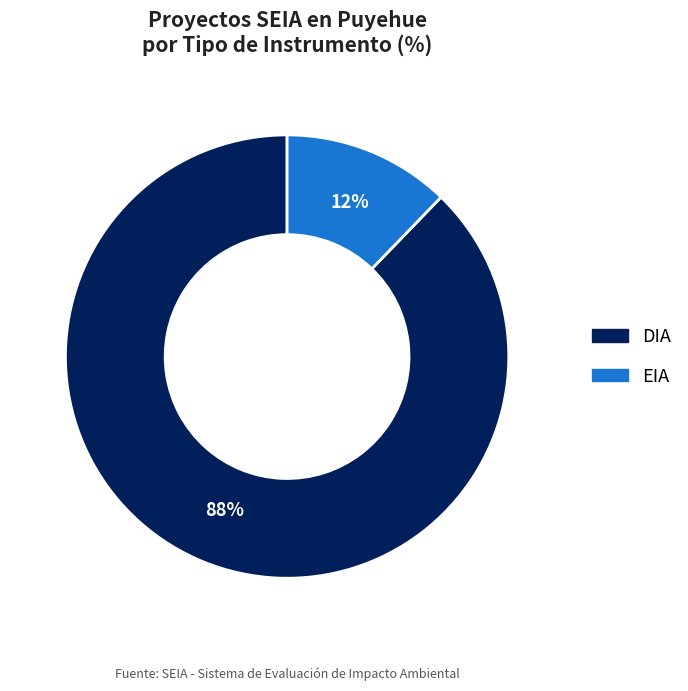

How many segments does this pie chart have?

2